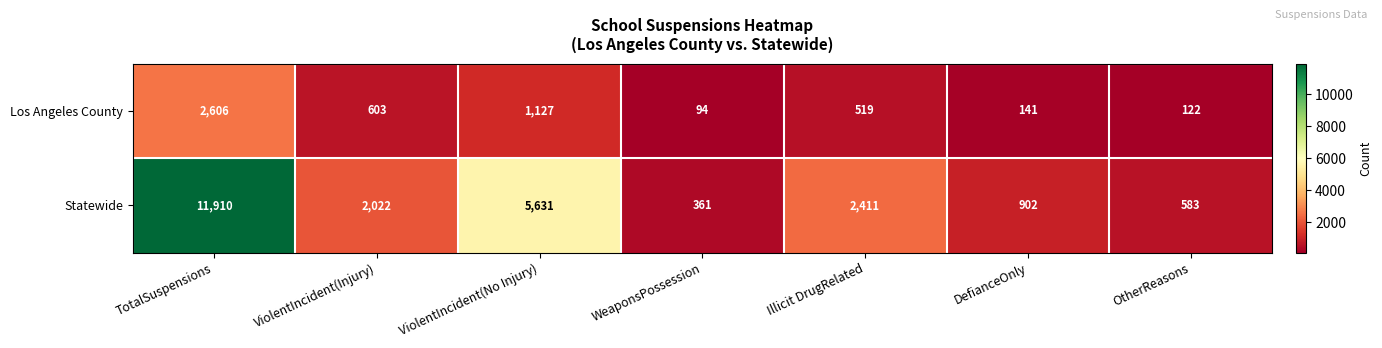

What is the minimum value shown in the chart?

94